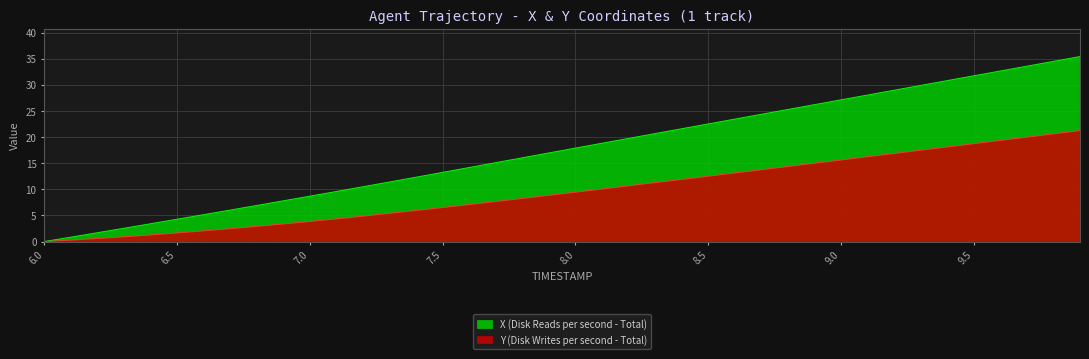

Rank the series by their average value, from lowest to highest.

Y (Disk Writes per second - Total), X (Disk Reads per second - Total)